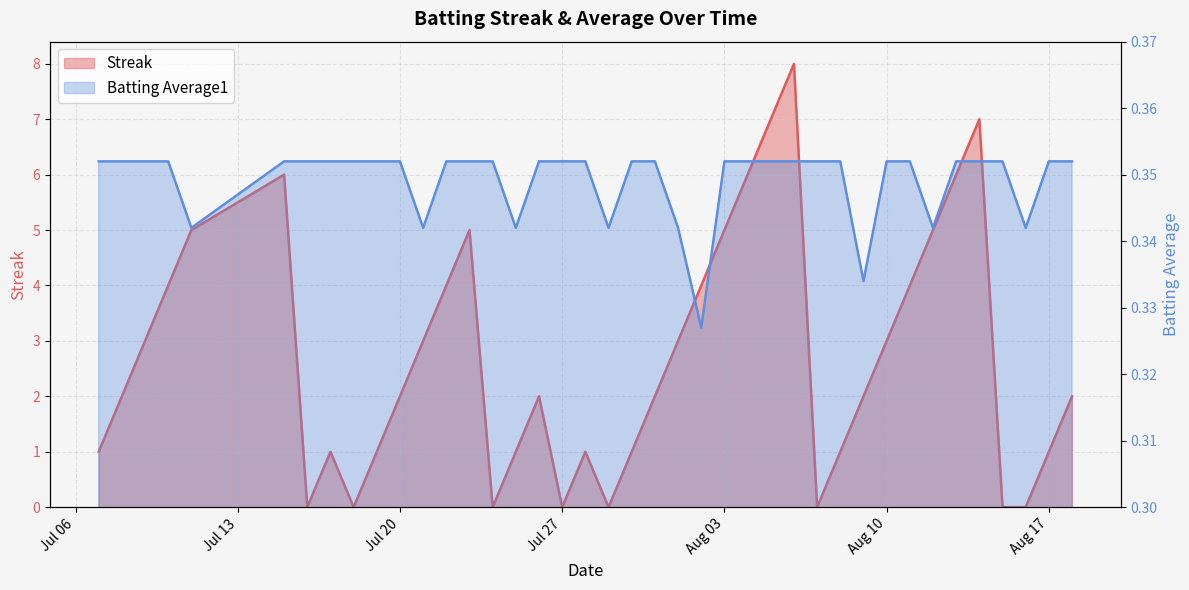

After their last crossing, which series has the higher values: Streak or Batting Average1?

Streak